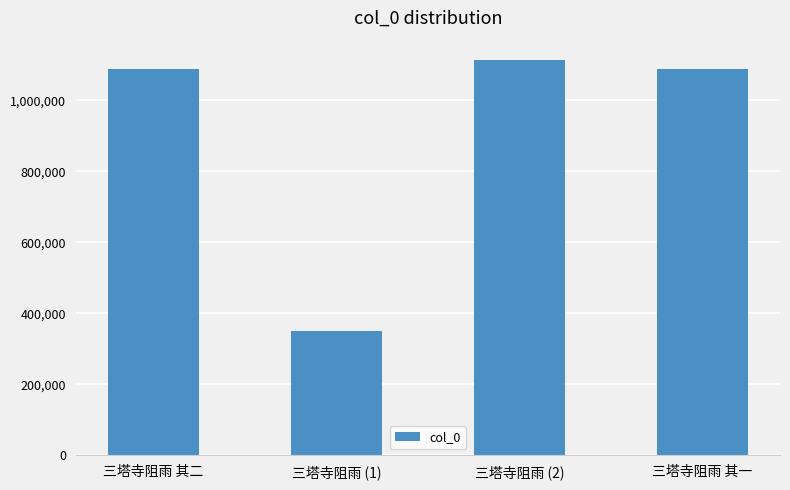

What is the approximate value at 三塔寺阻雨 其一, to the nearest 100?

1089100